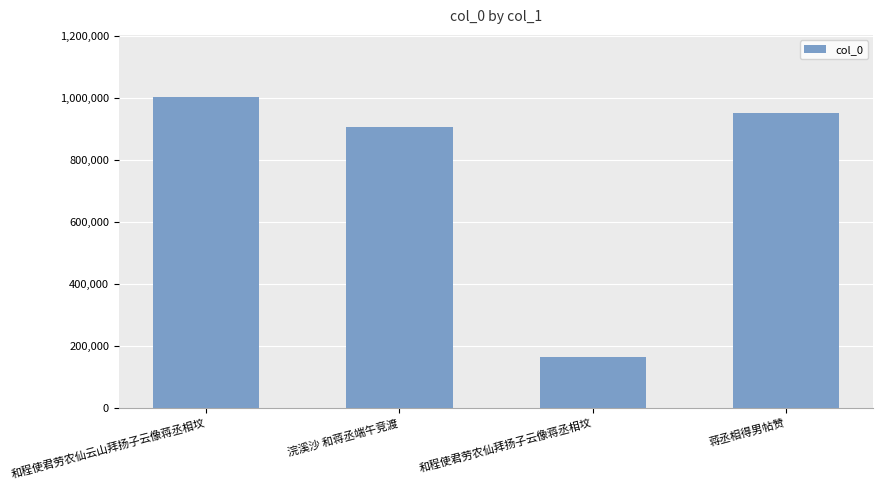

What is the minimum value shown in the chart?

163726